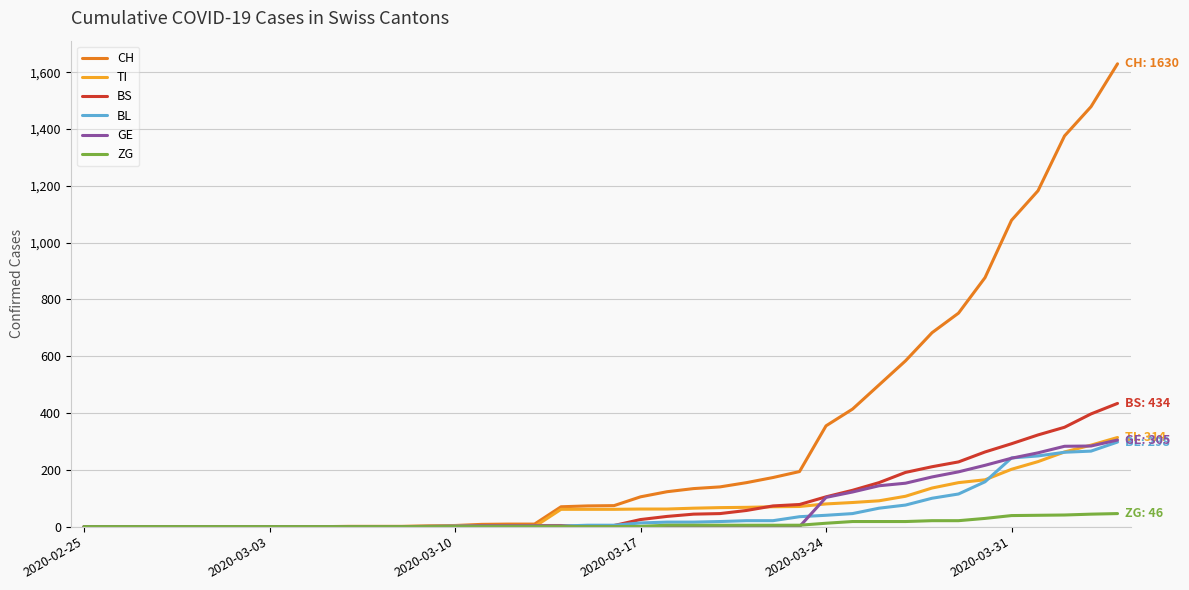

What is the average value of the ZG series?

9